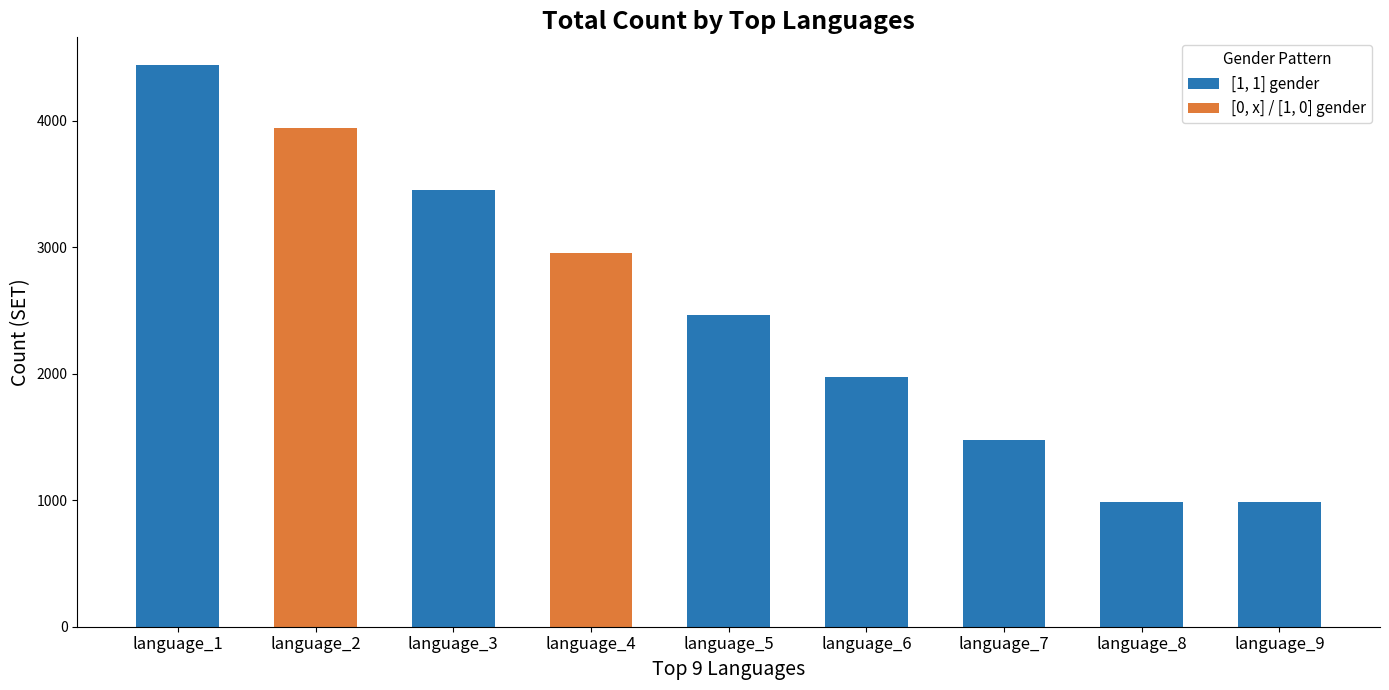

Is it true that [1, 1] gender equals -1697 at language_2?

False